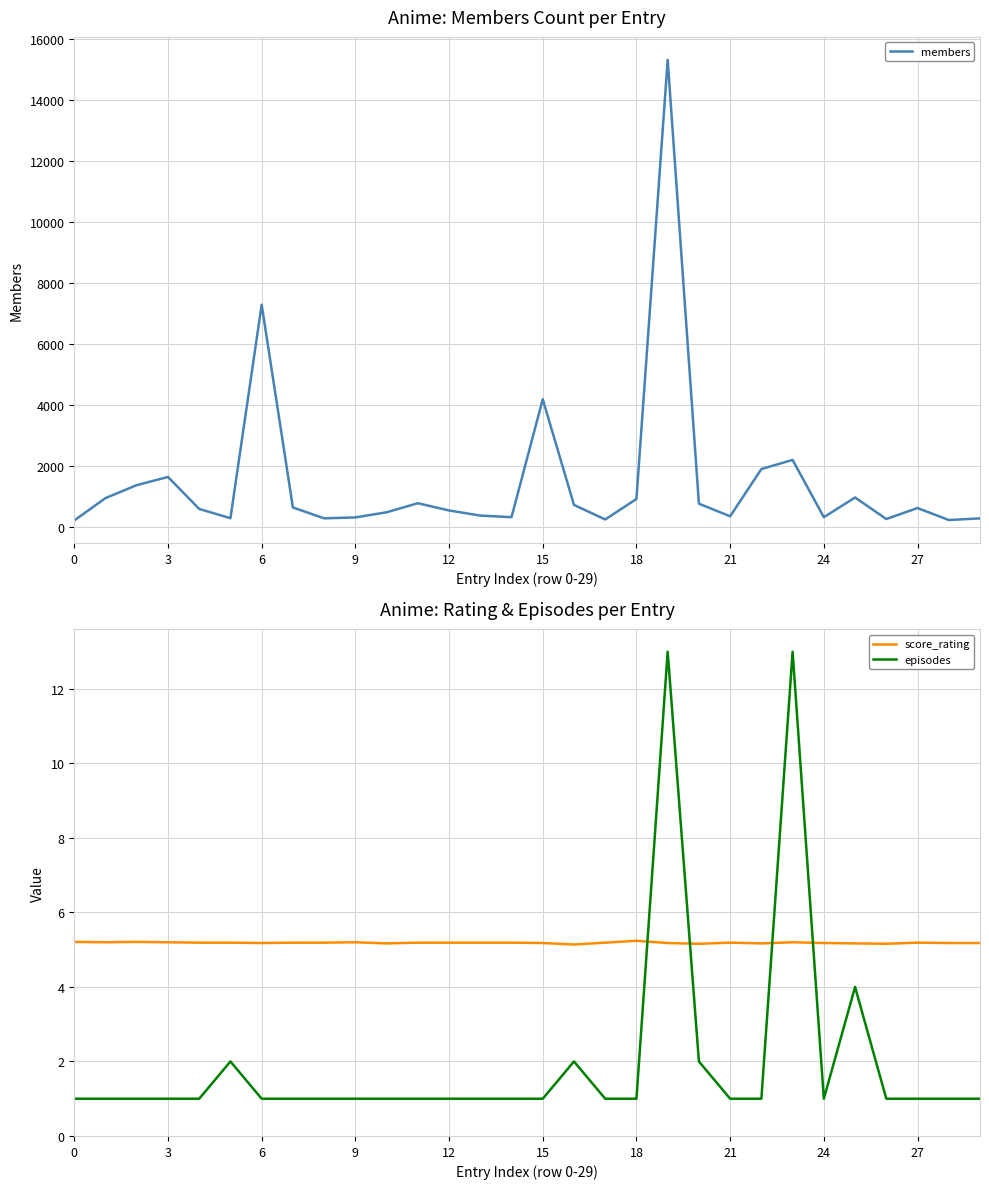

Reading left to right, list all the values displayed in this chart.

members: 225.0	957.0	1381.0	1649.0	602.0	298.0	7287.0	650.0	294.0	324.0	492.0	789.0	552.0	384.0	332.0	4193.0	734.0	257.0	928.0	15301.0	773.0	362.0	1908.0	2206.0	331.0	976.0	272.0	631.0	239.0	293.0
score_rating: 5.2	5.2	5.2	5.2	5.2	5.2	5.2	5.2	5.2	5.2	5.2	5.2	5.2	5.2	5.2	5.2	5.1	5.2	5.2	5.2	5.2	5.2	5.2	5.2	5.2	5.2	5.2	5.2	5.2	5.2
episodes: 1.0	1.0	1.0	1.0	1.0	2.0	1.0	1.0	1.0	1.0	1.0	1.0	1.0	1.0	1.0	1.0	2.0	1.0	1.0	13.0	2.0	1.0	1.0	13.0	1.0	4.0	1.0	1.0	1.0	1.0